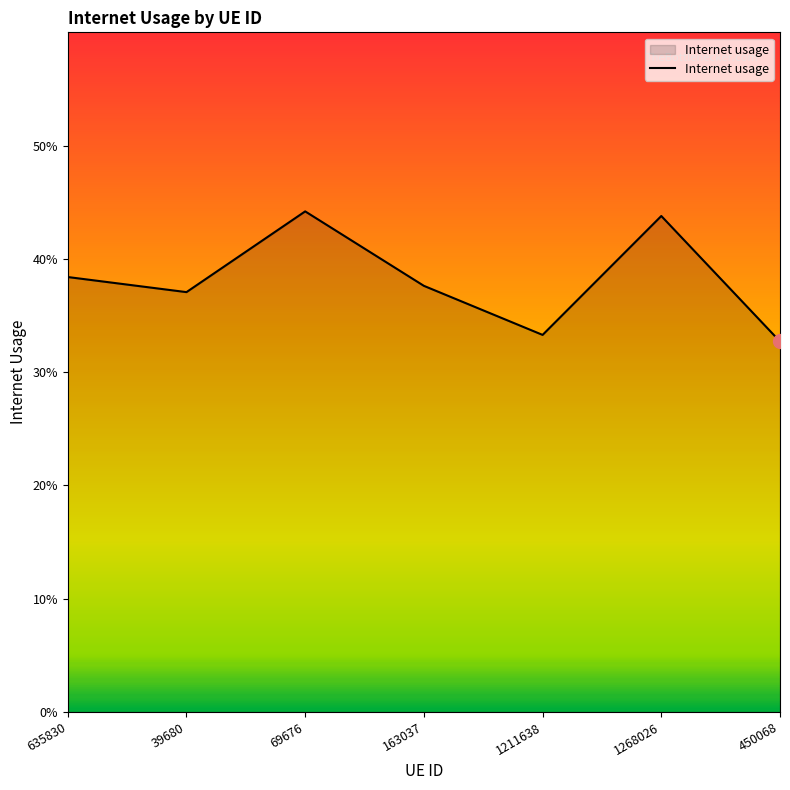

Is this an area chart (filled region under the line)?

Yes